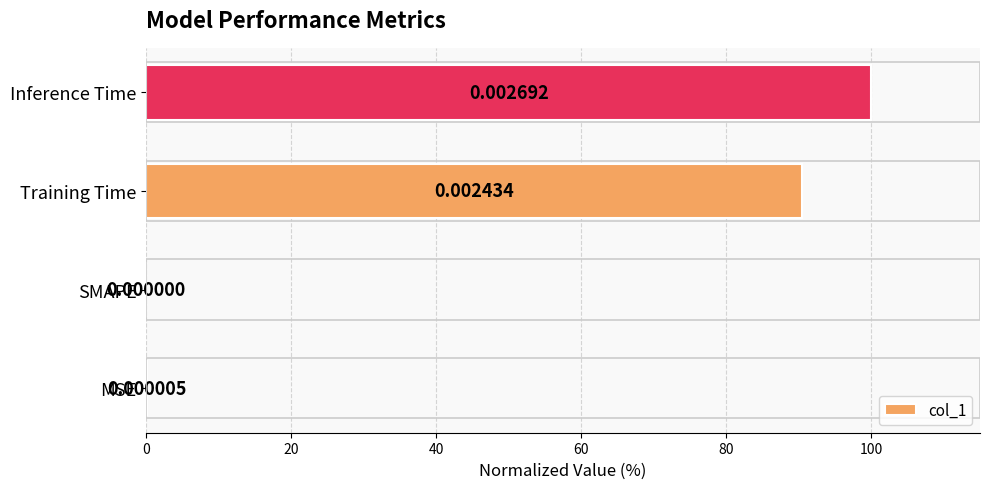

What is the sum of all values?

190.6